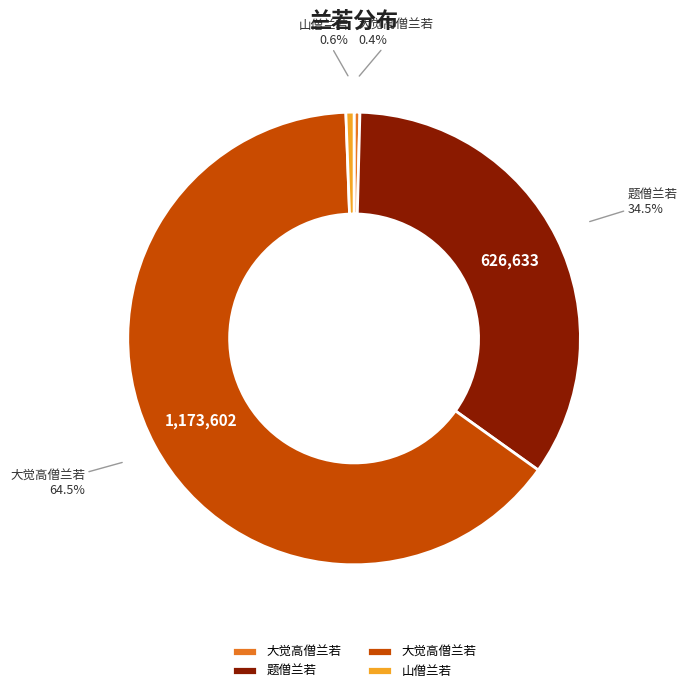

Is there a majority slice in this chart?

Yes